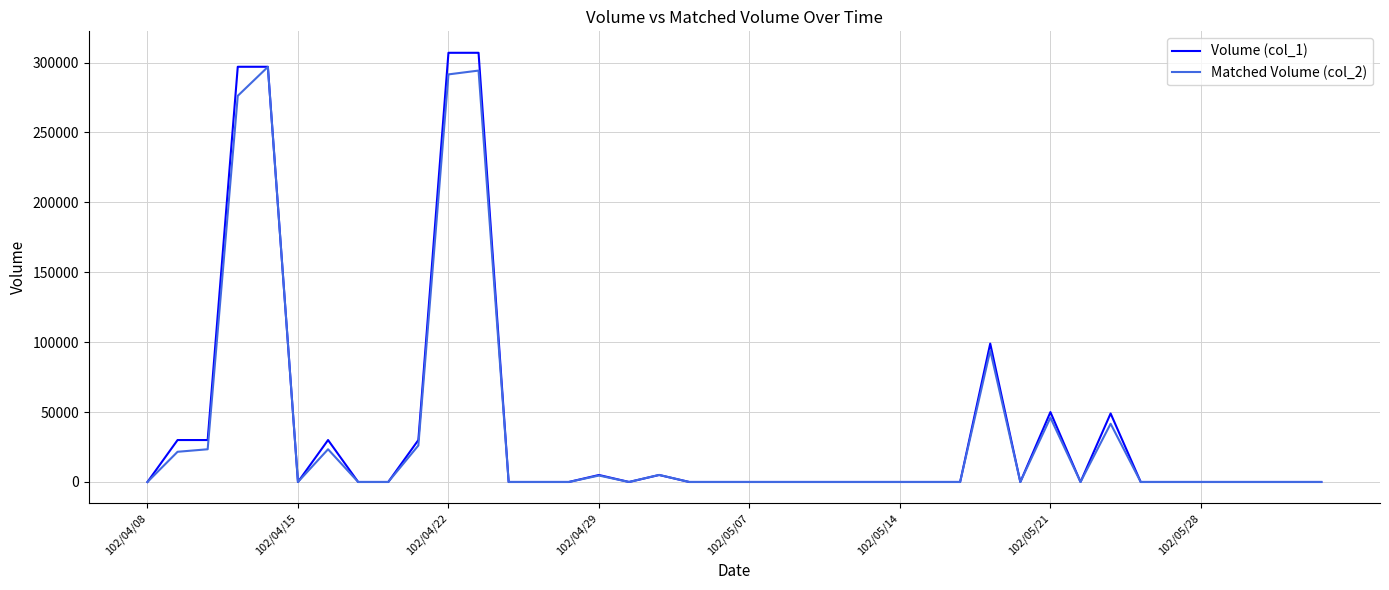

Which series has the widest spread of values?

Volume (col_1)